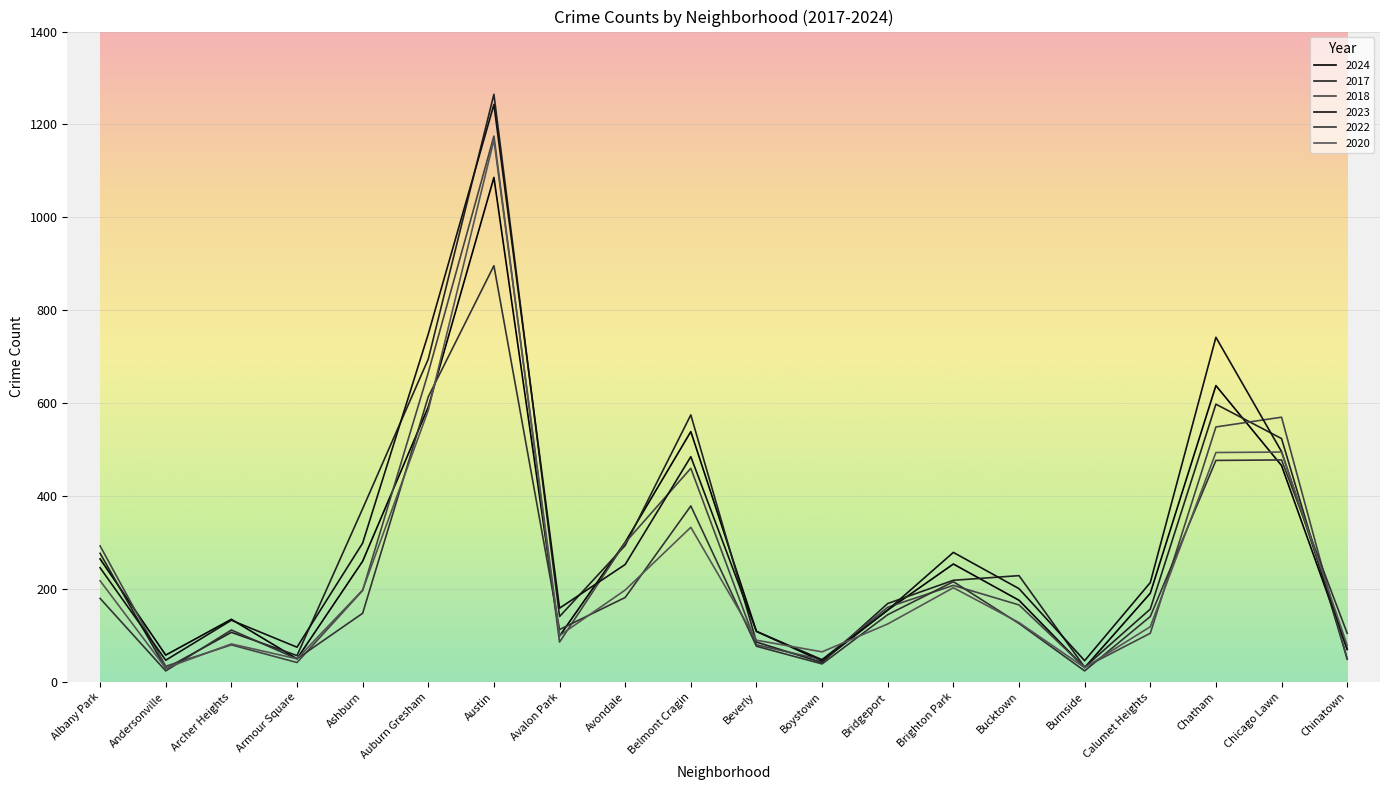

What is the difference between the highest and lowest values at Chinatown?

56